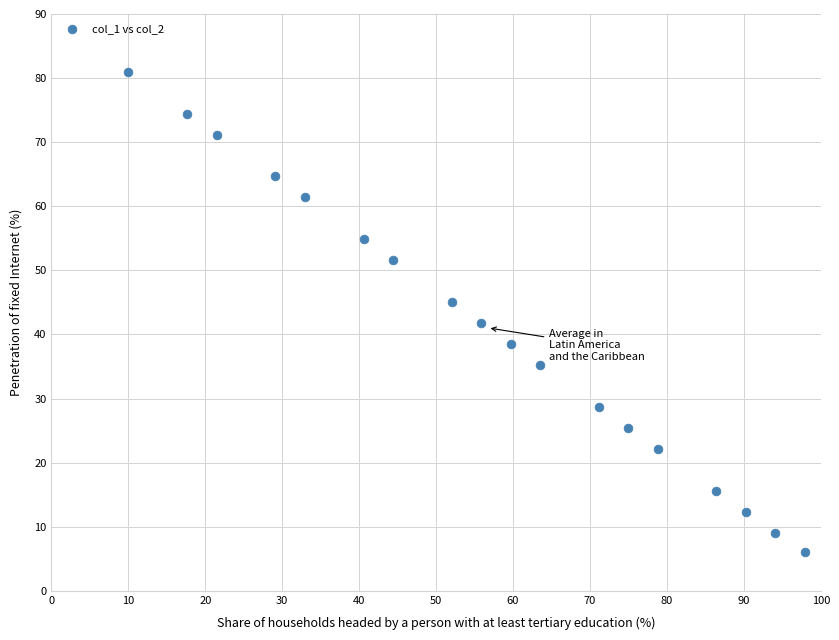

What is the range of X values (max minus min)?

88.0